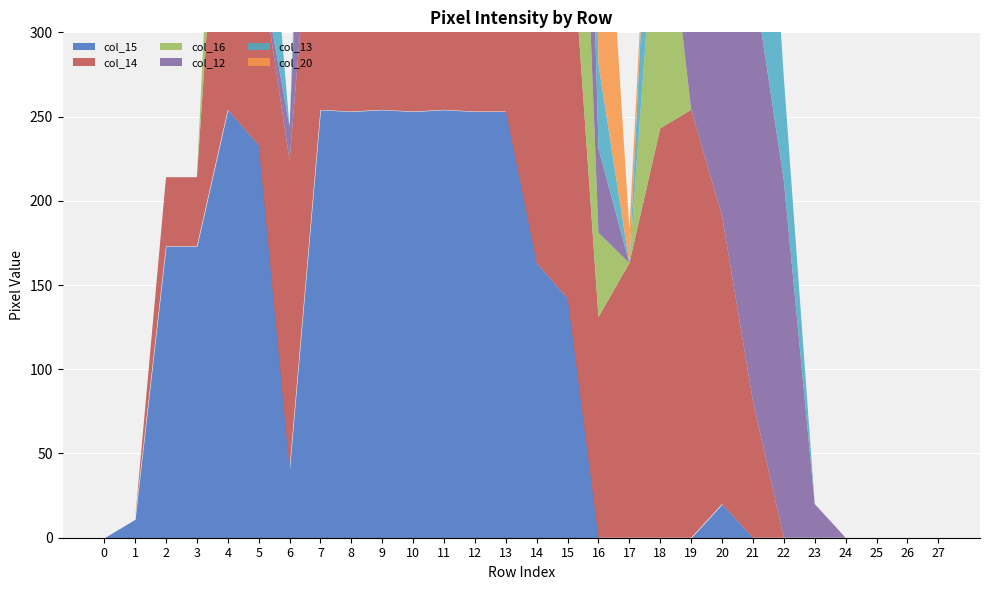

What is the difference between the maximum and minimum values in the col_16 series?

254